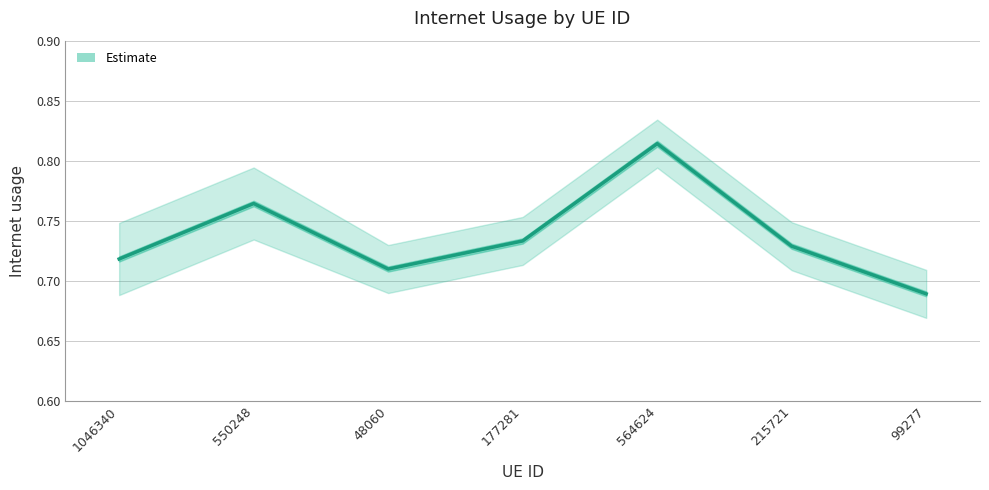

Which label corresponds to the largest value in the chart?

564624